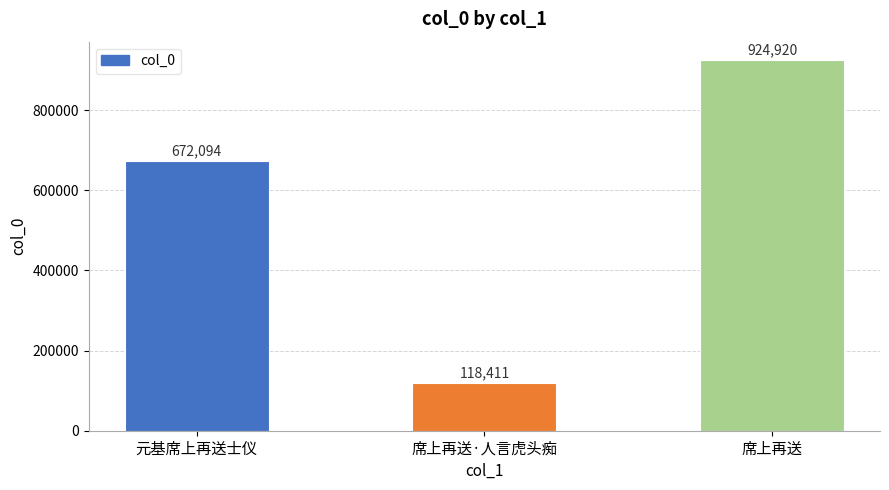

Which has a higher value, 席上再送·人言虎头痴 or 元基席上再送士仪?

元基席上再送士仪